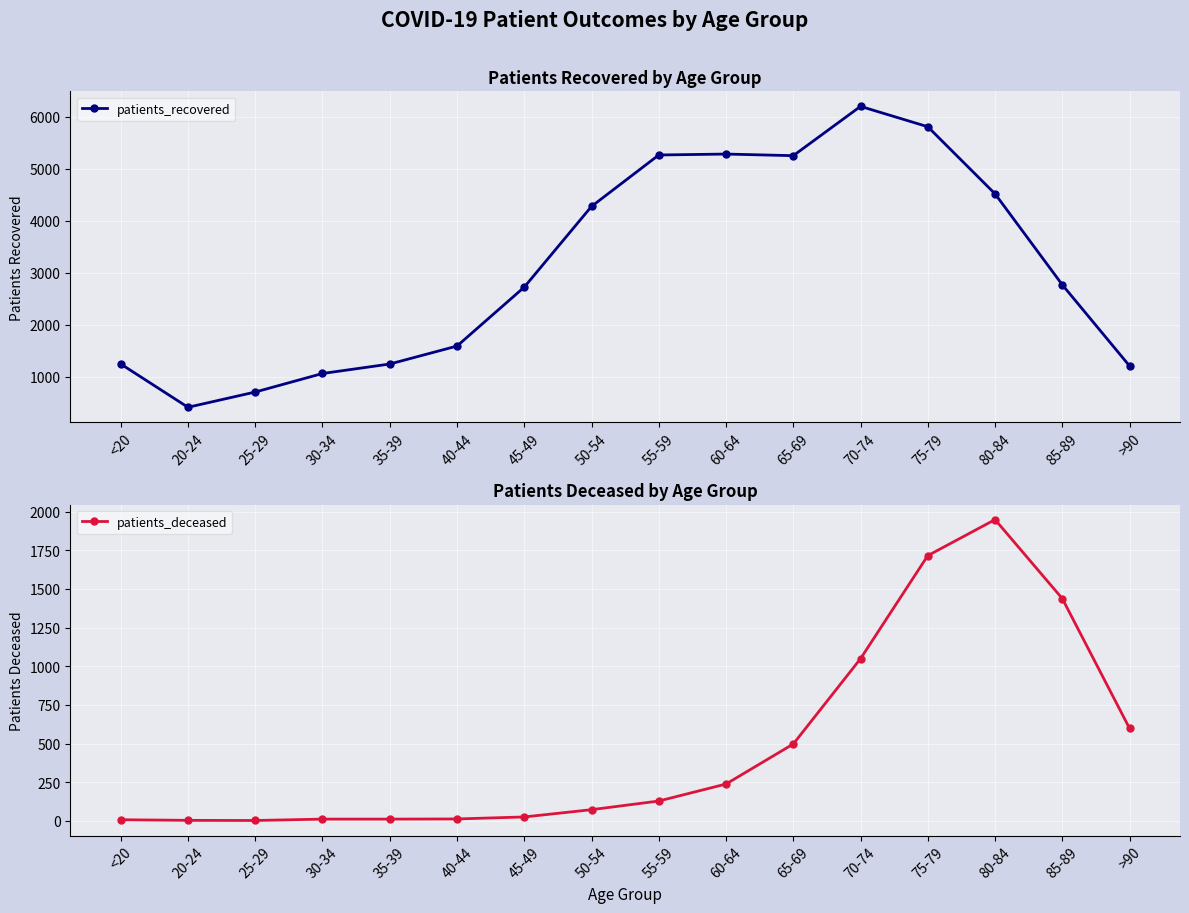

What is the value of the patients_deceased point at the 11th from the left?

497